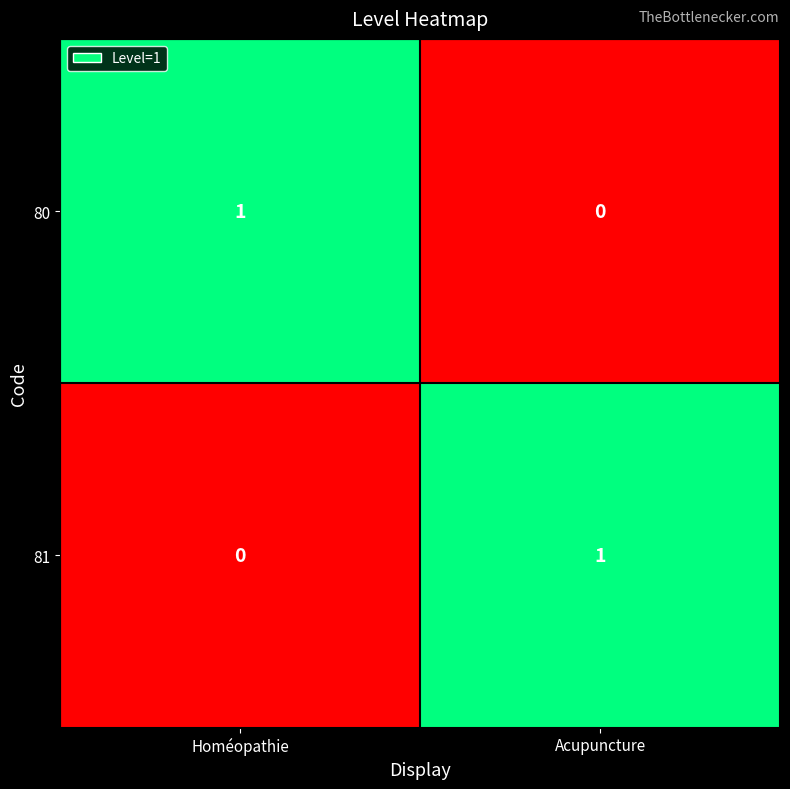

At Acupuncture, list the series in order from smallest to largest.

80, 81